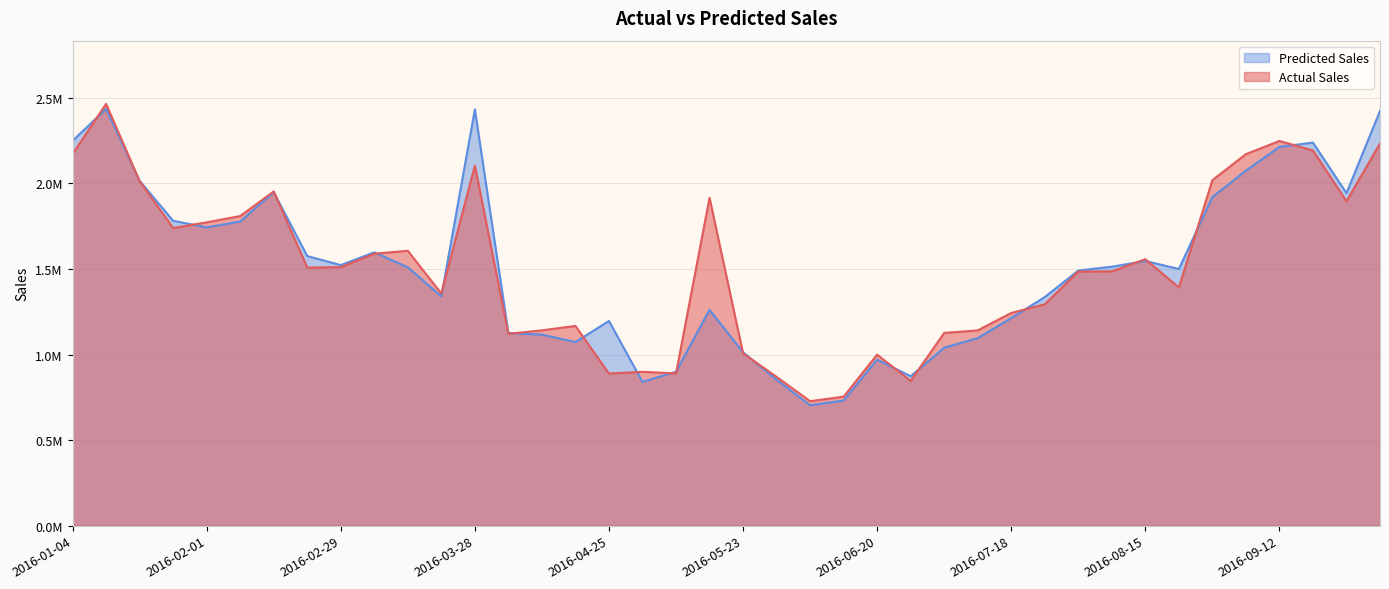

Rank the categories by Predicted Sales value from highest to lowest.

2016-01-11, 2016-03-28, 2016-10-03, 2016-01-04, 2016-09-19, 2016-09-12, 2016-09-05, 2016-01-18, 2016-02-15, 2016-09-26, 2016-08-29, 2016-01-25, 2016-02-08, 2016-02-01, 2016-03-07, 2016-02-22, 2016-08-15, 2016-02-29, 2016-08-08, 2016-03-14, 2016-08-22, 2016-08-01, 2016-03-21, 2016-07-25, 2016-05-16, 2016-07-18, 2016-04-25, 2016-04-04, 2016-04-11, 2016-07-11, 2016-04-18, 2016-07-04, 2016-05-23, 2016-06-20, 2016-05-09, 2016-06-27, 2016-05-30, 2016-05-02, 2016-06-13, 2016-06-06